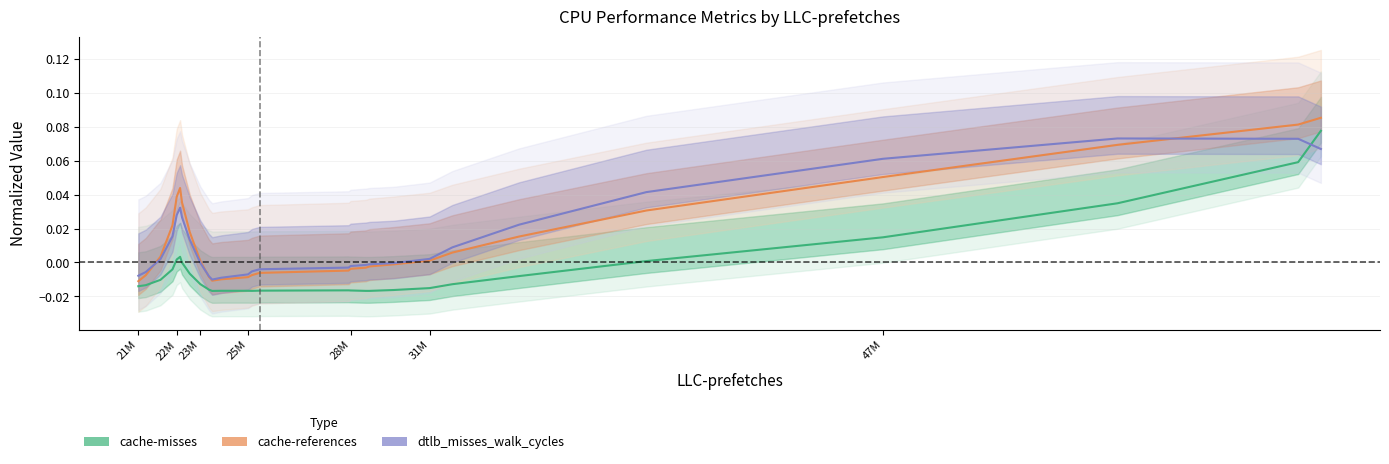

Does the chart display data point markers on the line(s)?

No